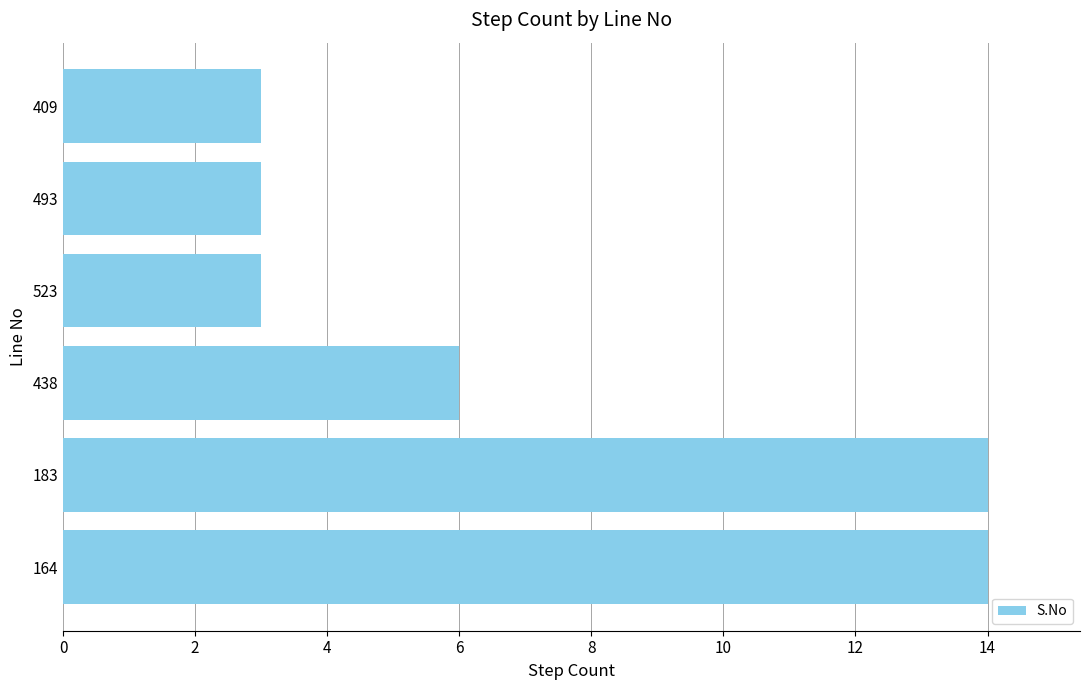

Which has a higher value, 183 or 523?

183